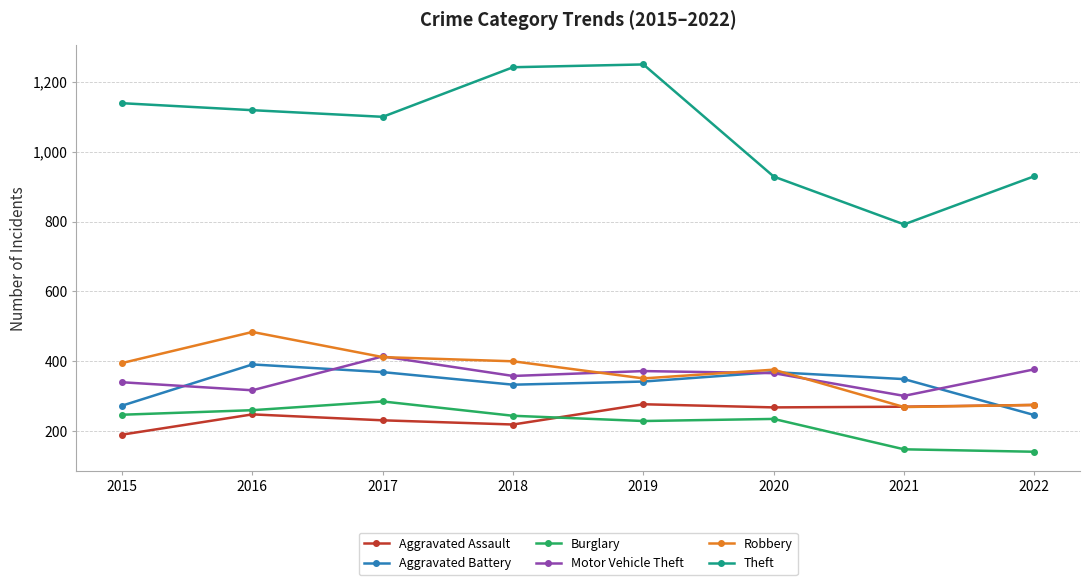

Which series has the largest range (max minus min)?

Theft